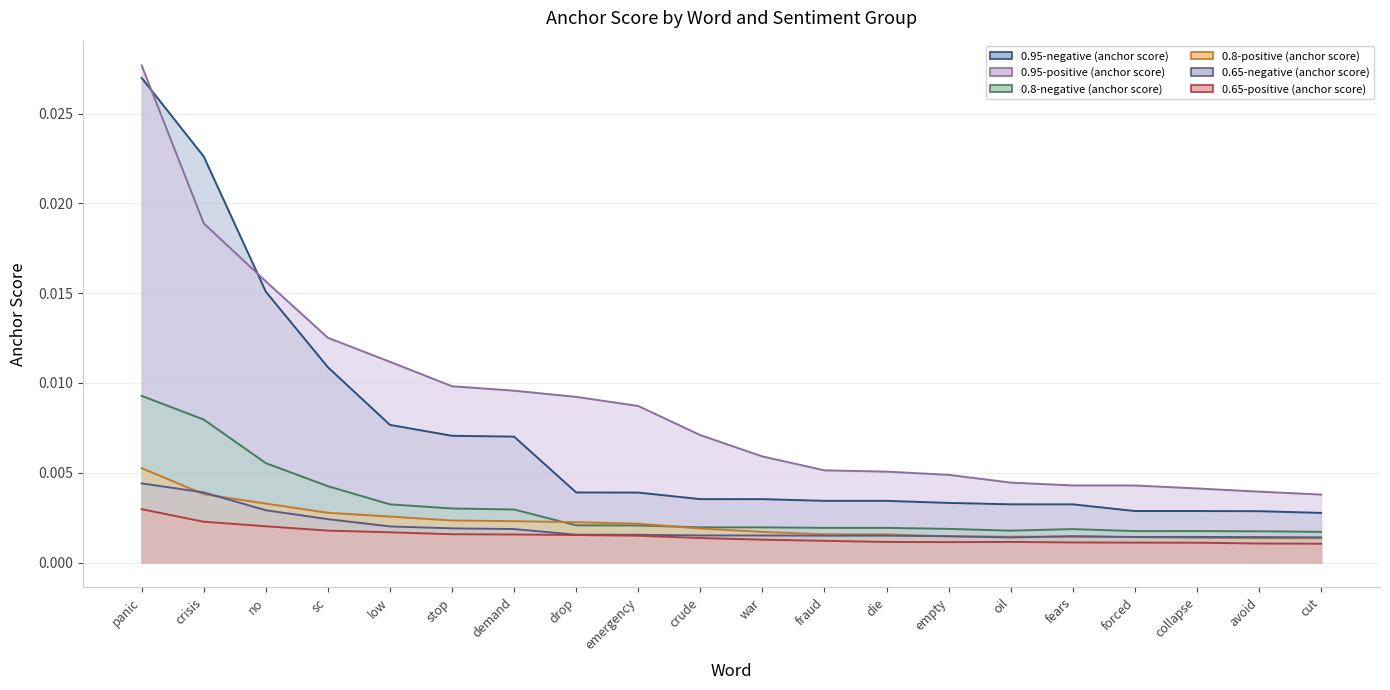

Is the value of 0.95-negative (anchor score) at forced greater than the value of 0.8-negative (anchor score) at cut?

Yes